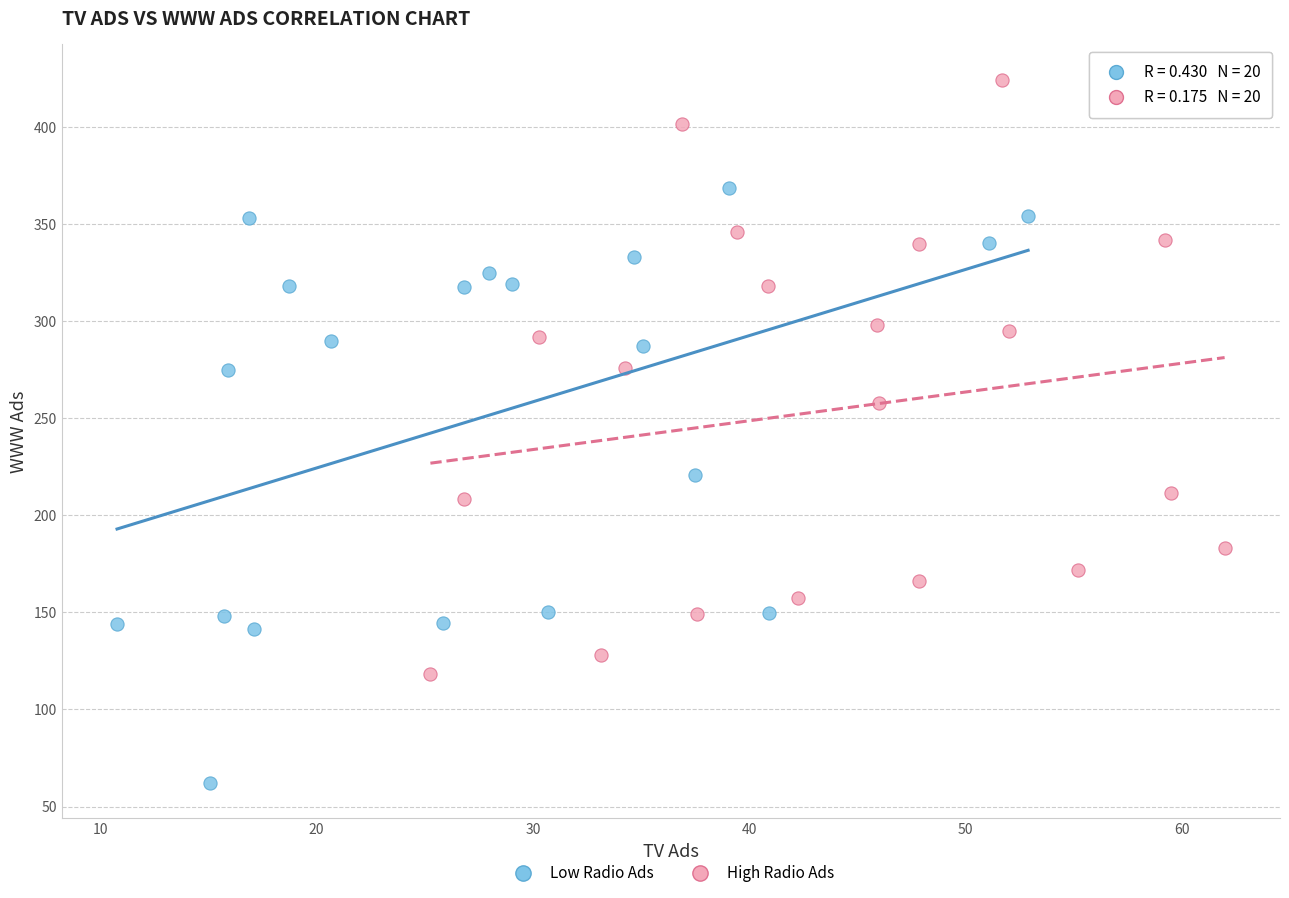

Which series reaches the maximum Y coordinate?

High Radio Ads